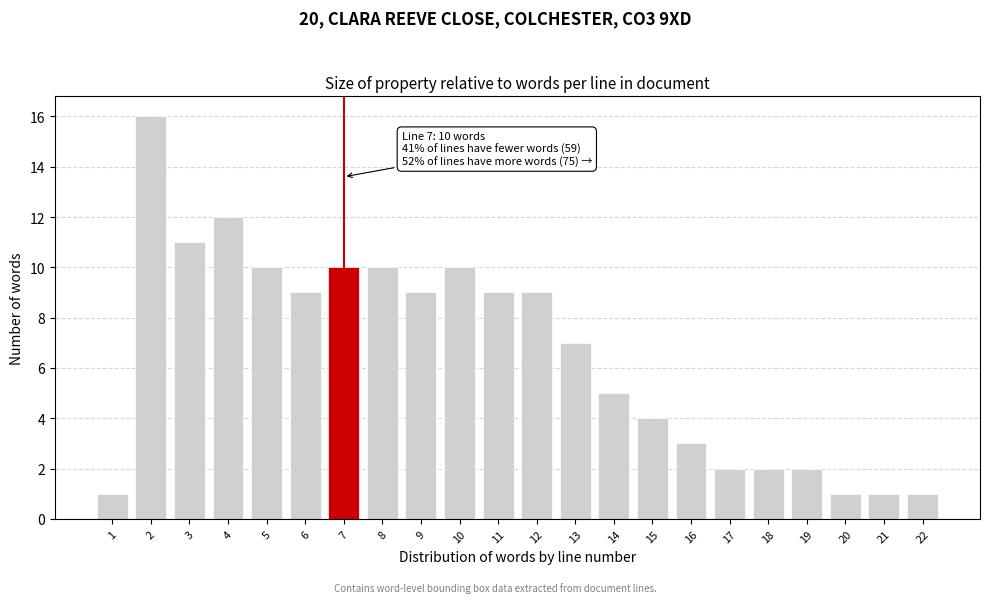

Reading left to right, extract all data points from this chart.

1	16	11	12	10	9	10	10	9	10	9	9	7	5	4	3	2	2	2	1	1	1